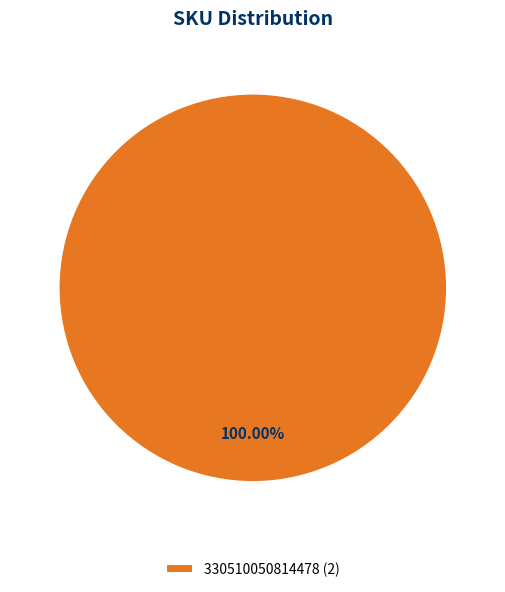

Which slice represents more than half of the pie?

330510050814478 (2)